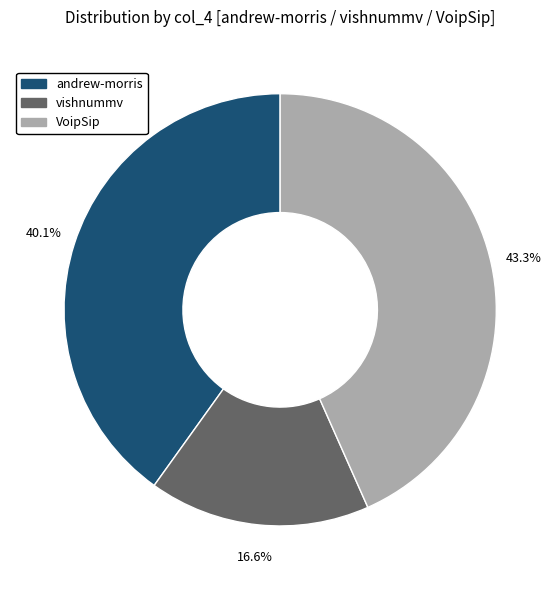

What is the largest slice in the pie chart?

VoipSip